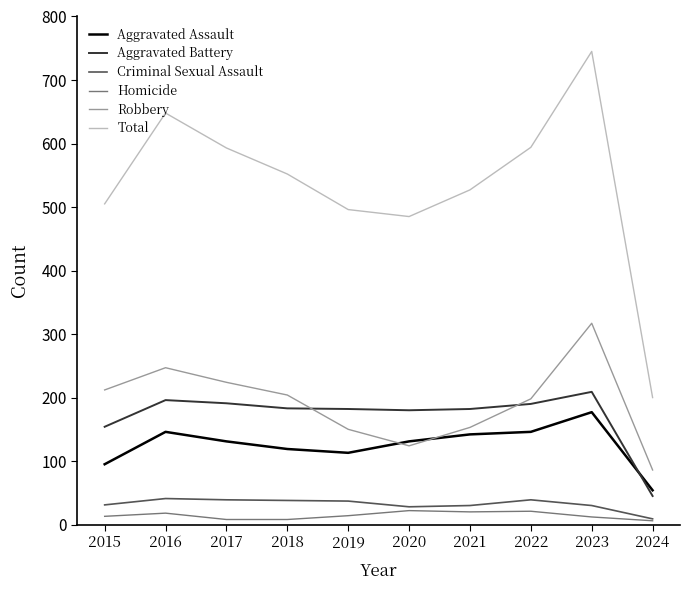

How many lines are shown in the chart?

6